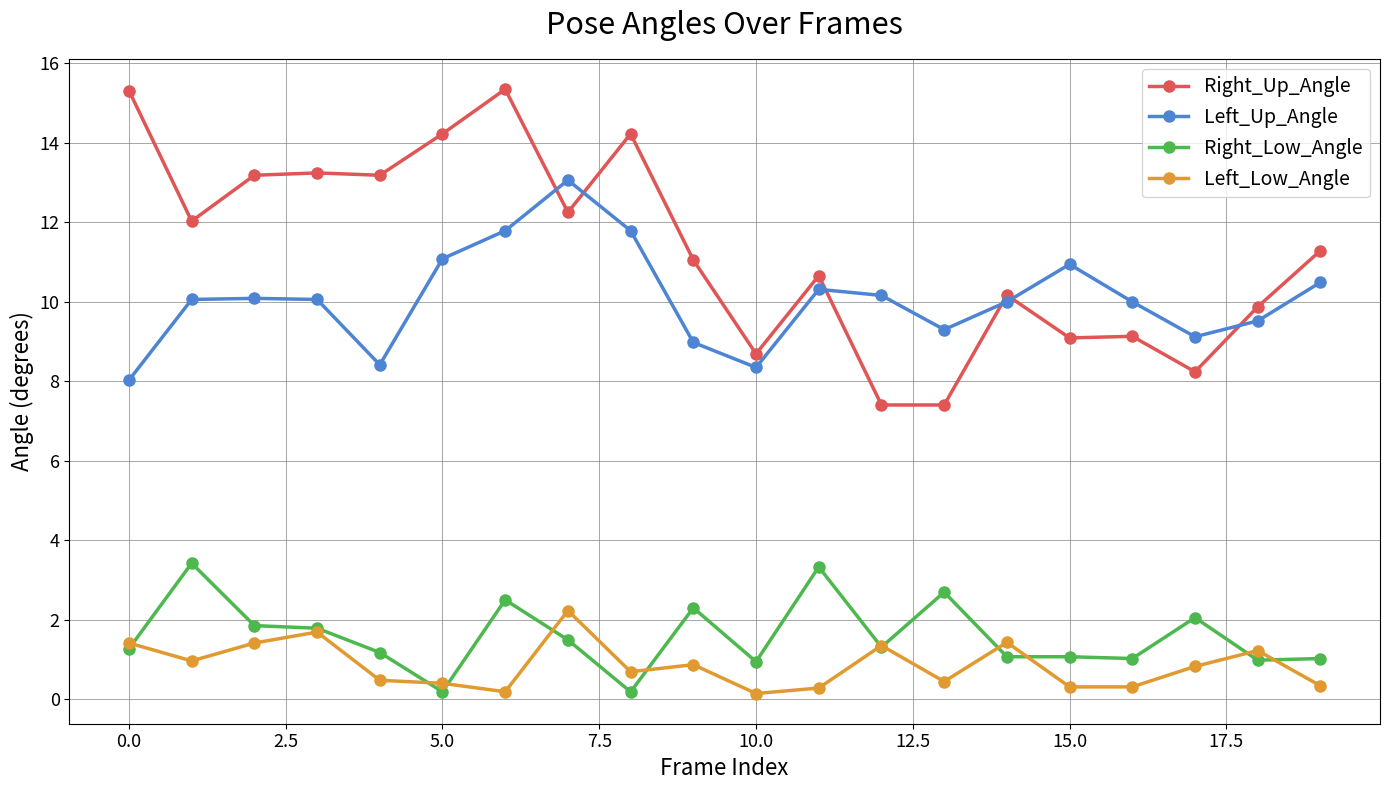

What is the value of the Right_Low_Angle point at the 7th from the left?

2.5